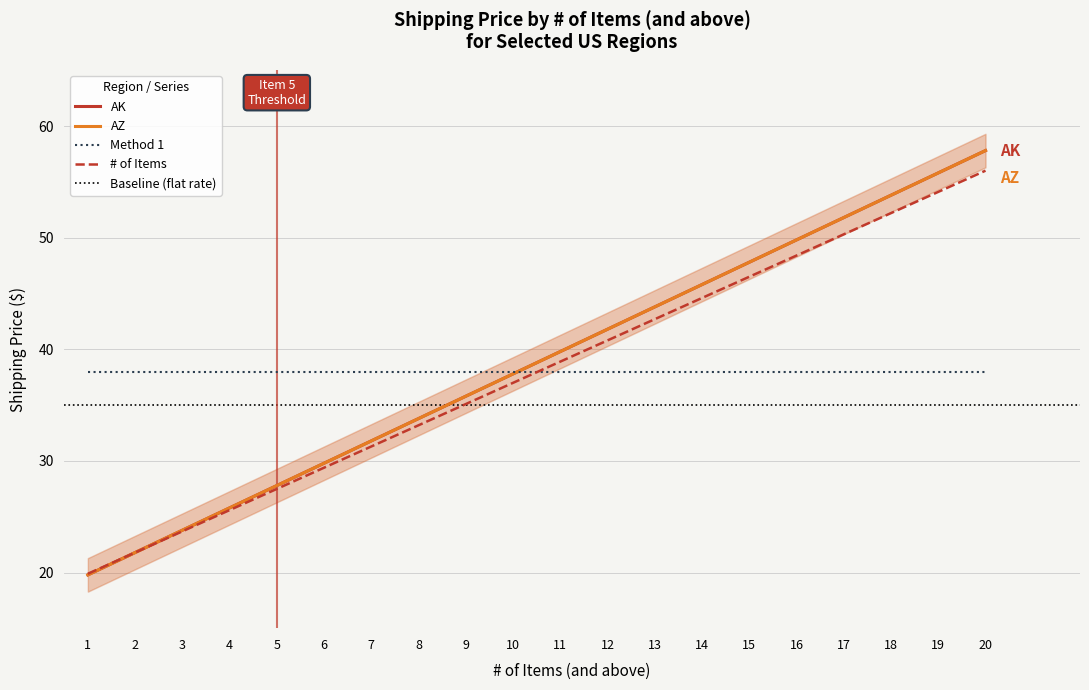

At which category is the sum across all series the highest?

20